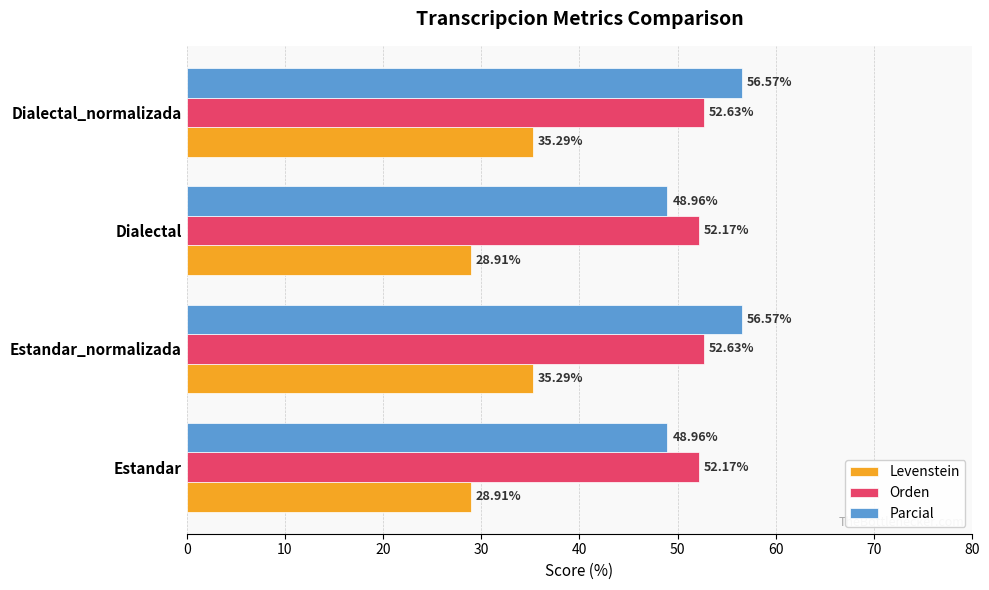

What is the difference between the highest and lowest values at Dialectal?

23.3